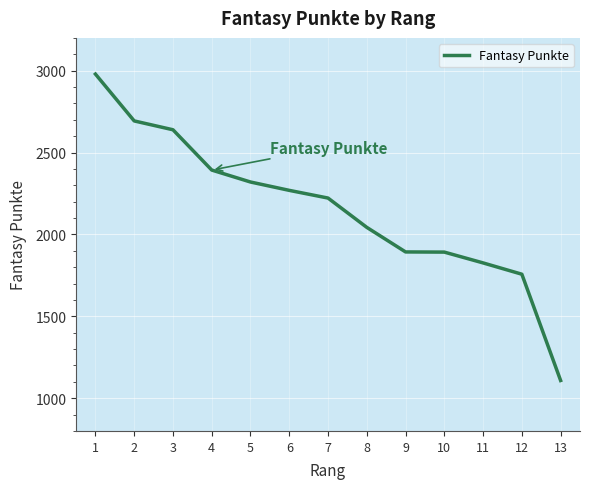

What value does the data have at 1?

2979